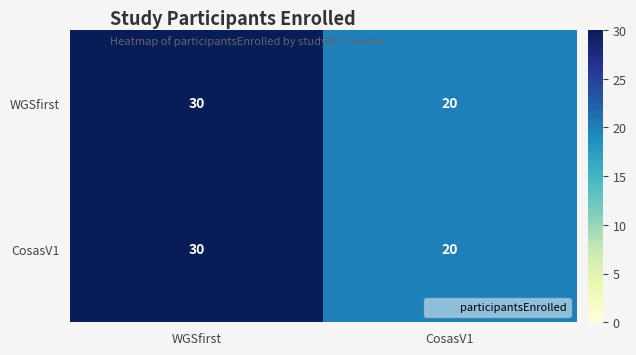

Rank the categories by WGSfirst value from highest to lowest.

WGSfirst, CosasV1